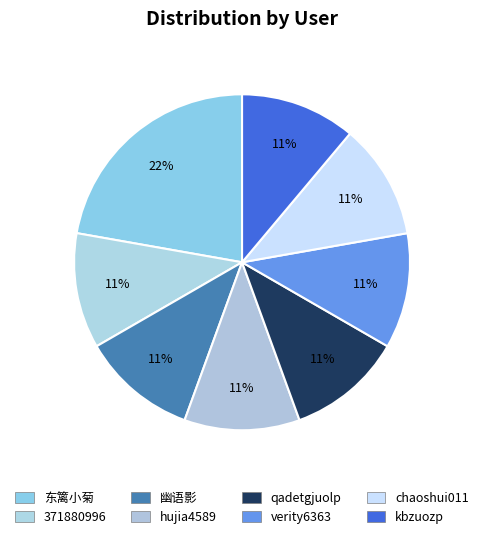

How many segments does this pie chart have?

8